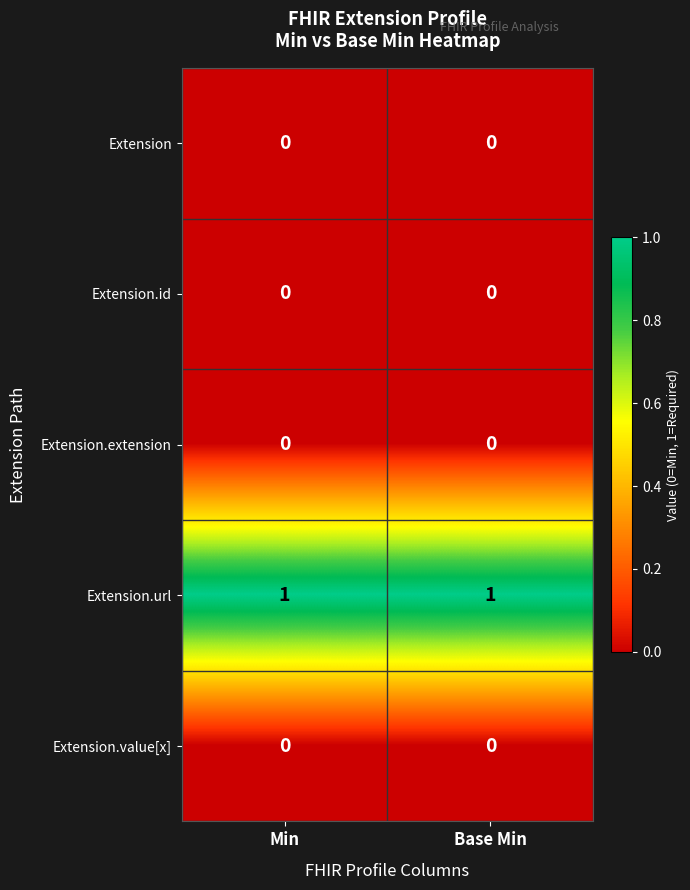

Which series has the largest total across all categories?

Extension.url